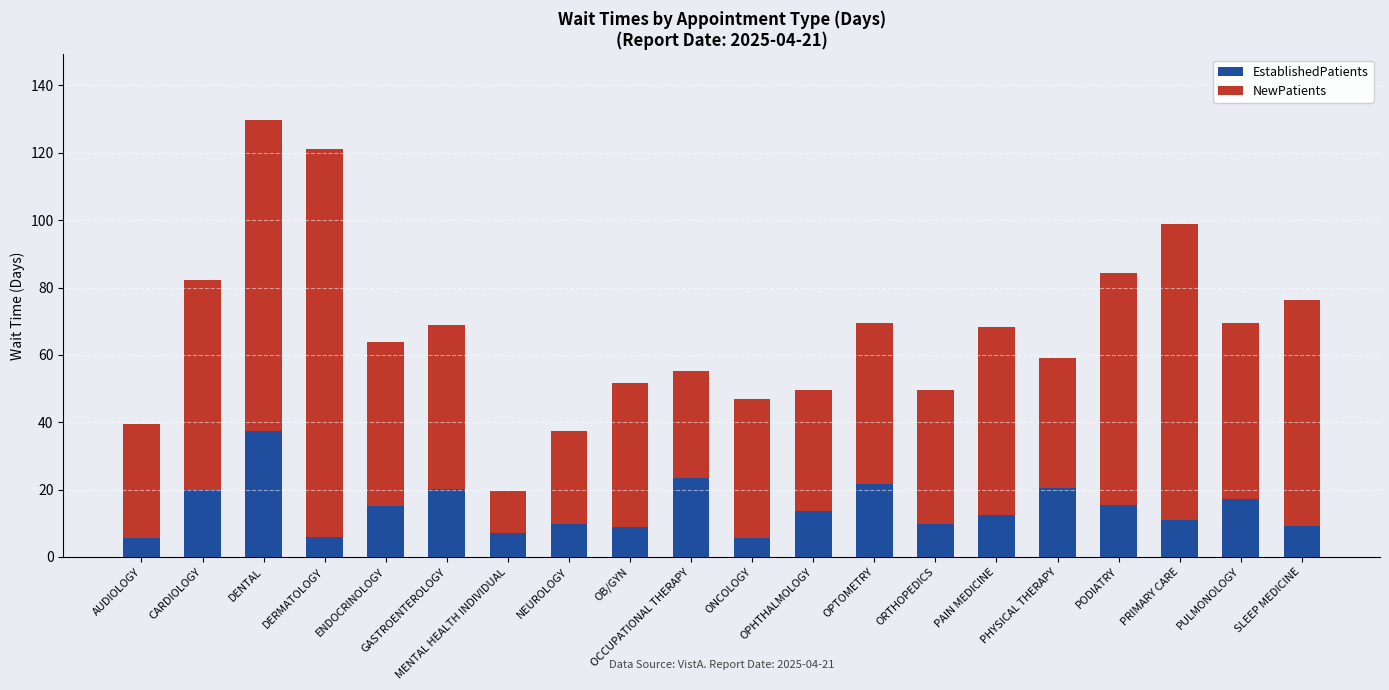

What is the difference between the EstablishedPatients values at DENTAL and DERMATOLOGY?

31.6